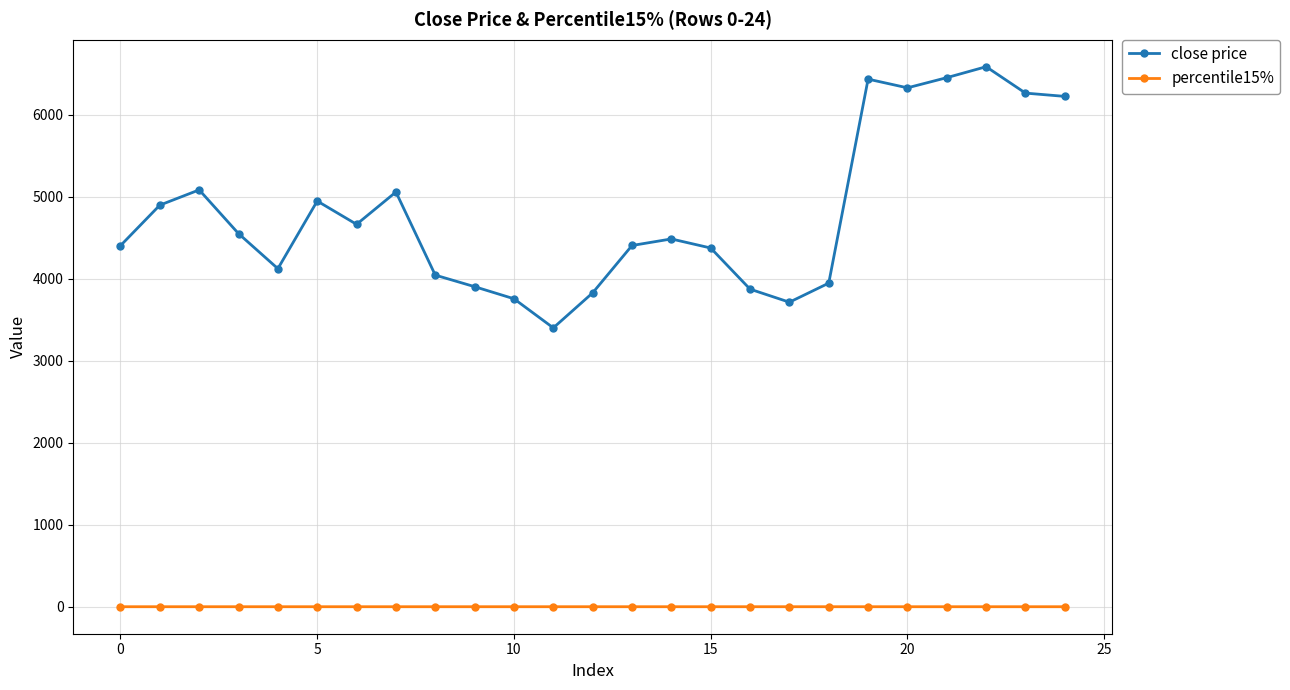

Which series has the largest range (max minus min)?

close price